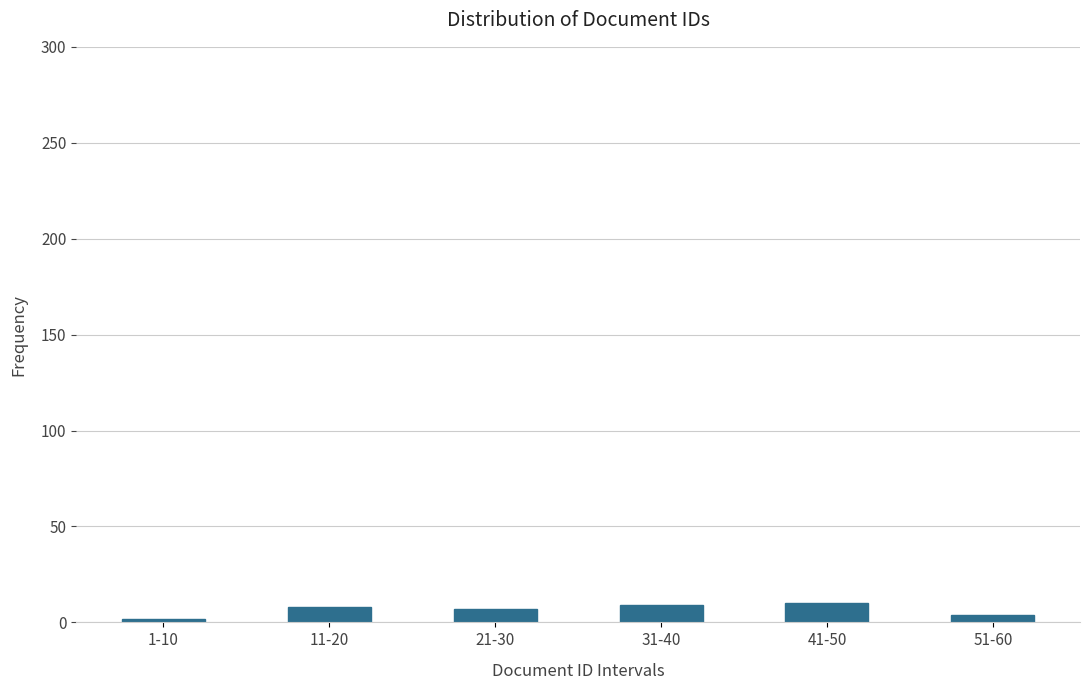

Approximately how many times larger is the value at 41-50 compared to 21-30?

1.4